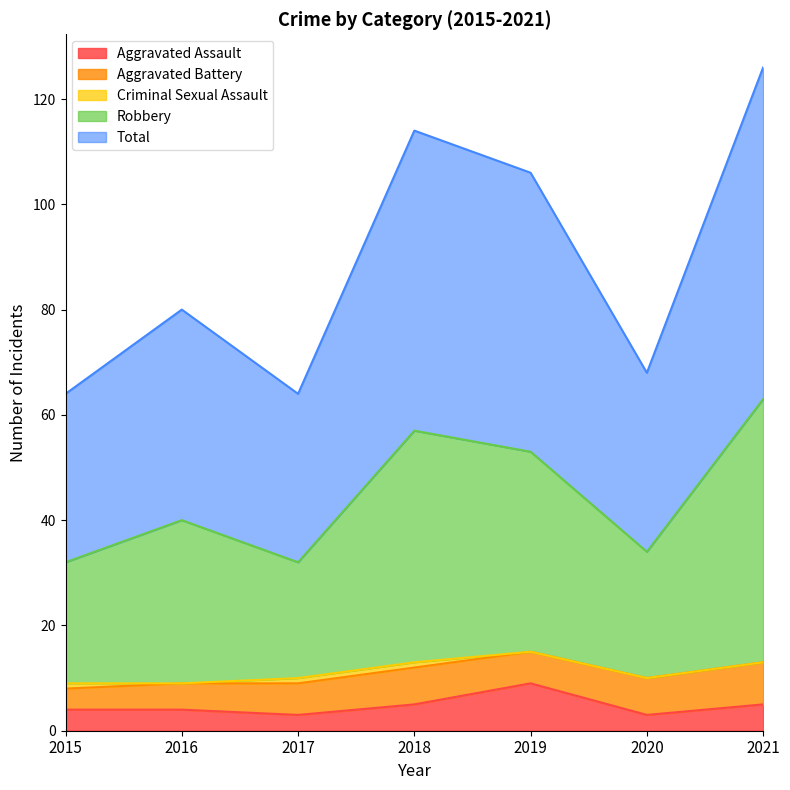

Which category has the highest value in the Aggravated Assault series?

2019